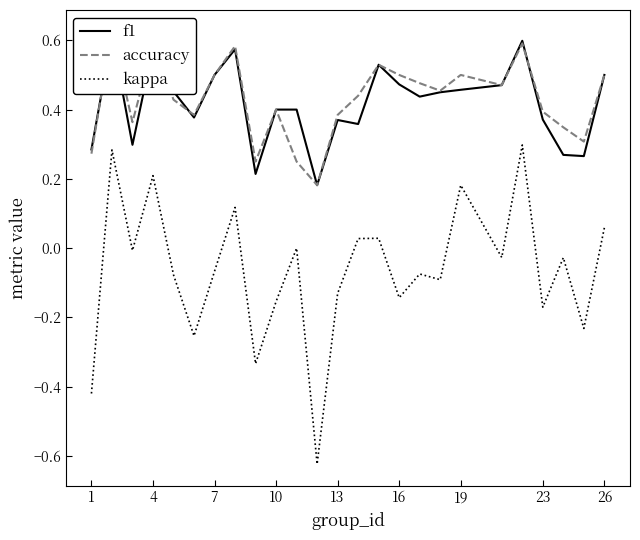

What is the difference between the maximum and second lowest values in the kappa series?

0.7